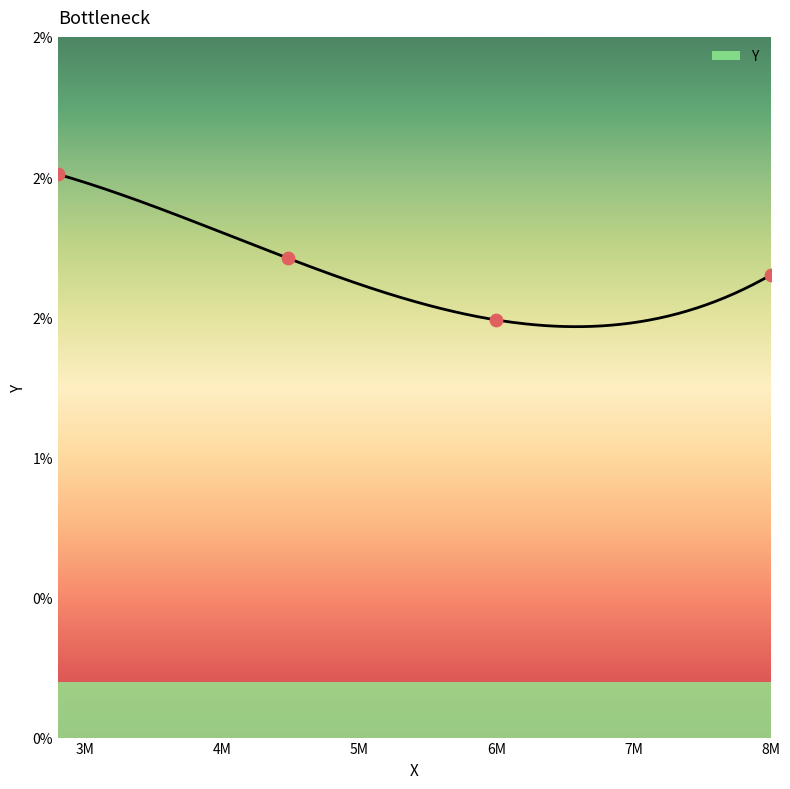

Which has a higher value, 6000000.0 or 2800000.0?

2800000.0